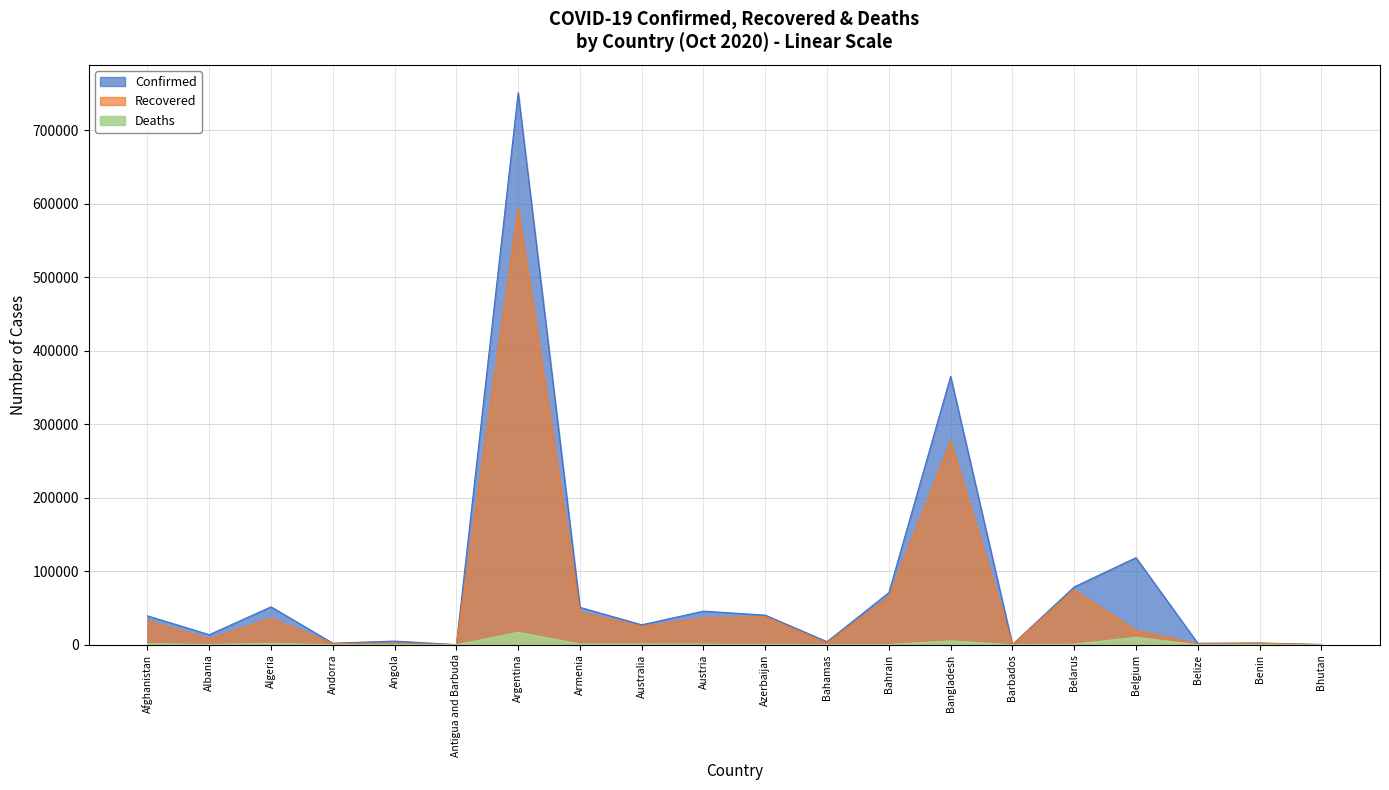

True or false: Confirmed and Deaths cross at least once.

False